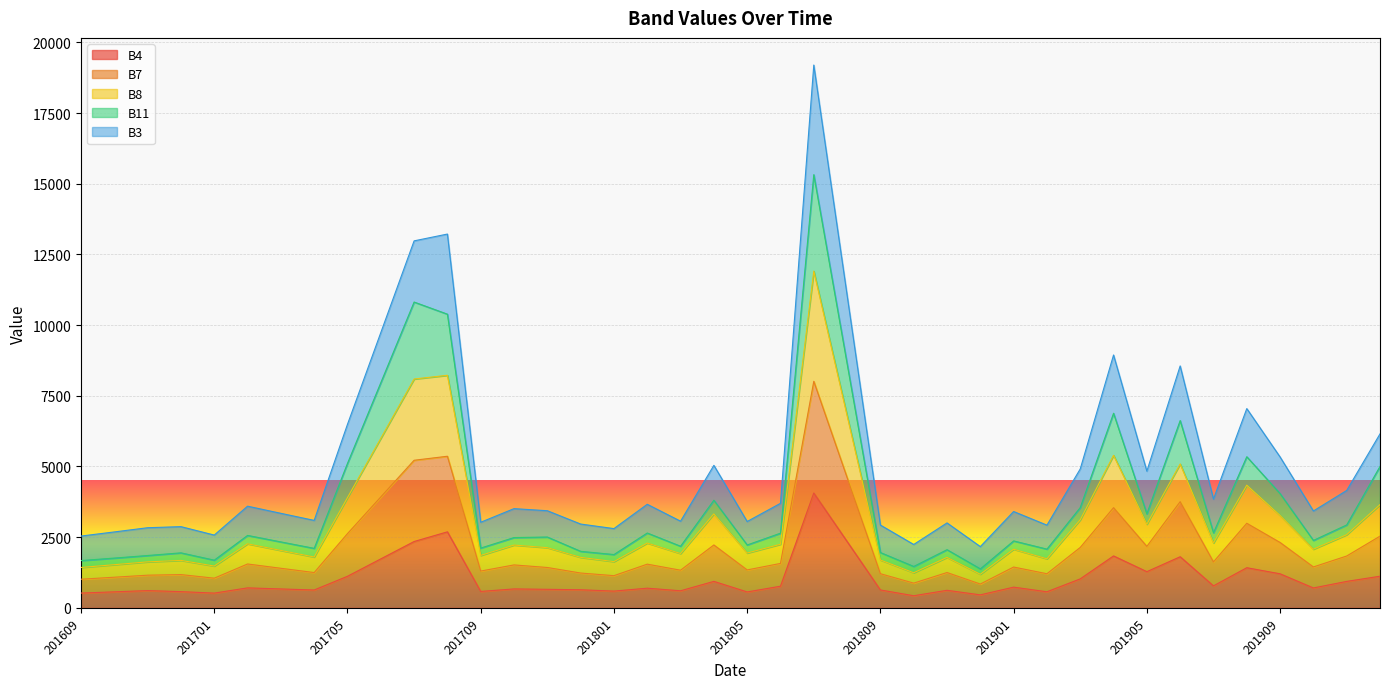

The B8 series shows 1526 at 201610. True or false?

True